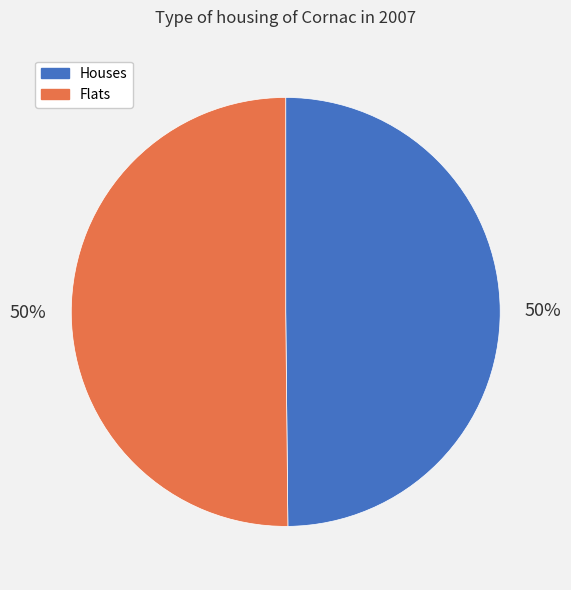

True or false: Houses accounts for 56% of the total.

False